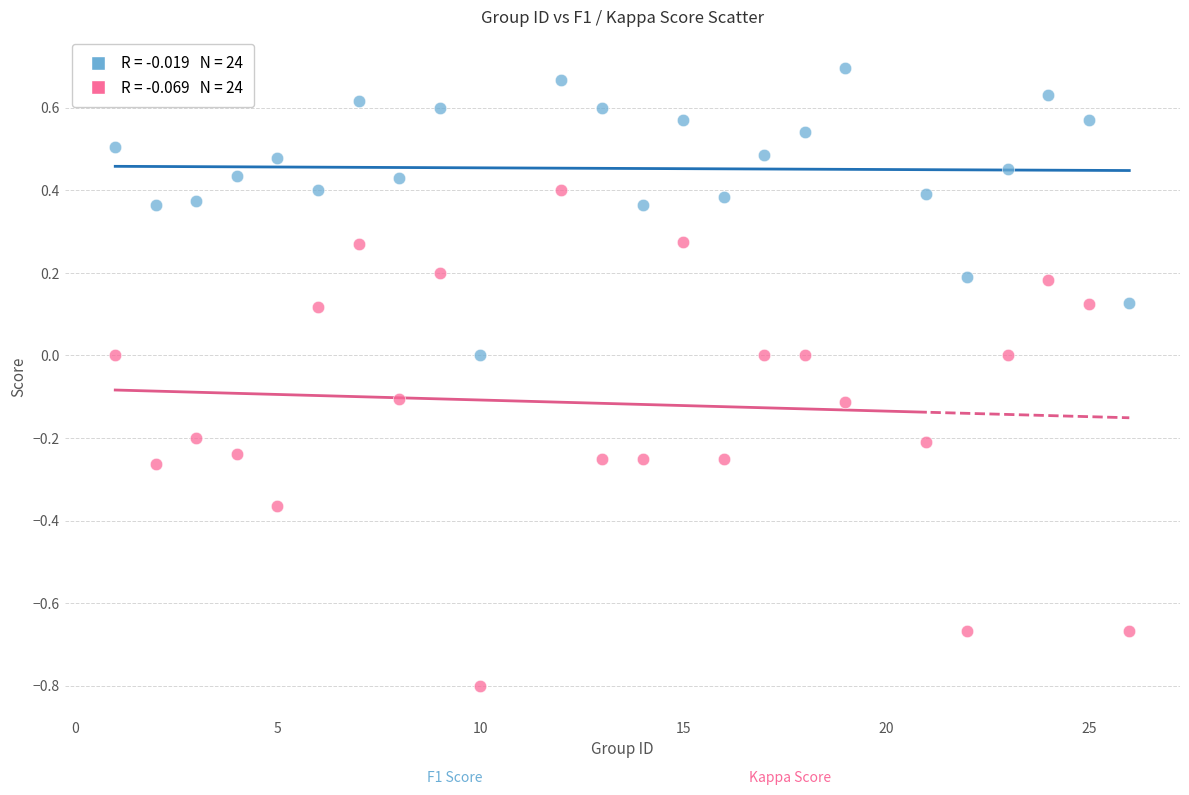

Across all data points, what is the range of Y values (max minus min)?

1.5